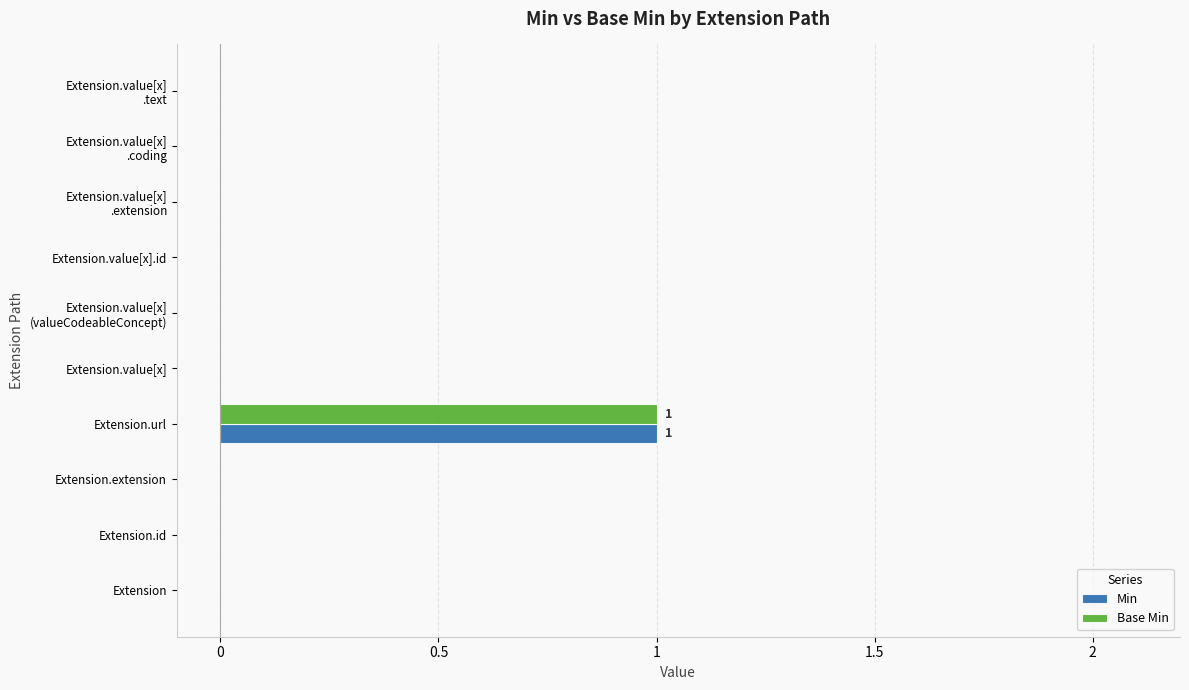

Count the number of data series in this chart.

2